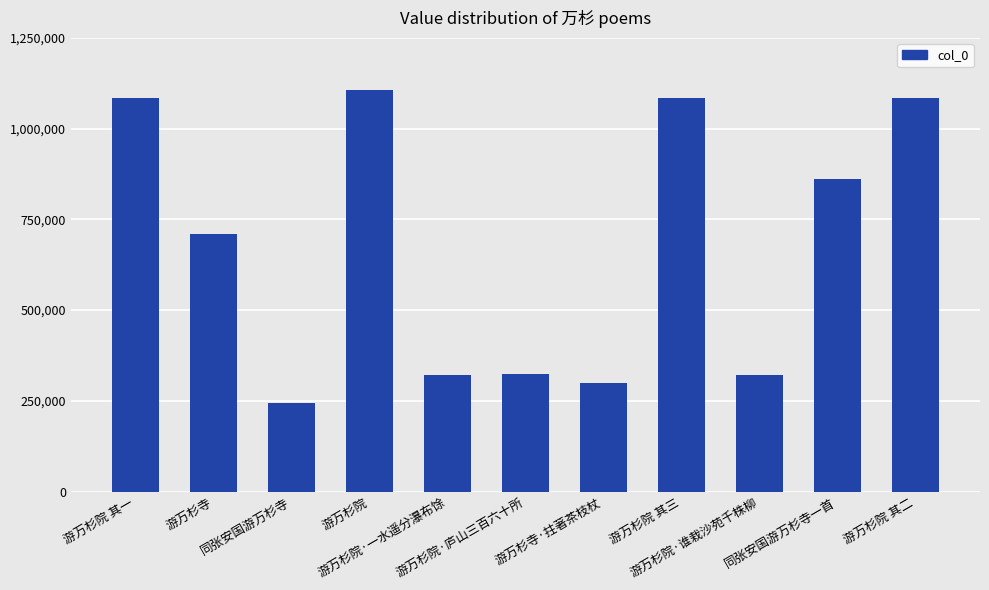

What is the value of the 5th bar from the left?

321691